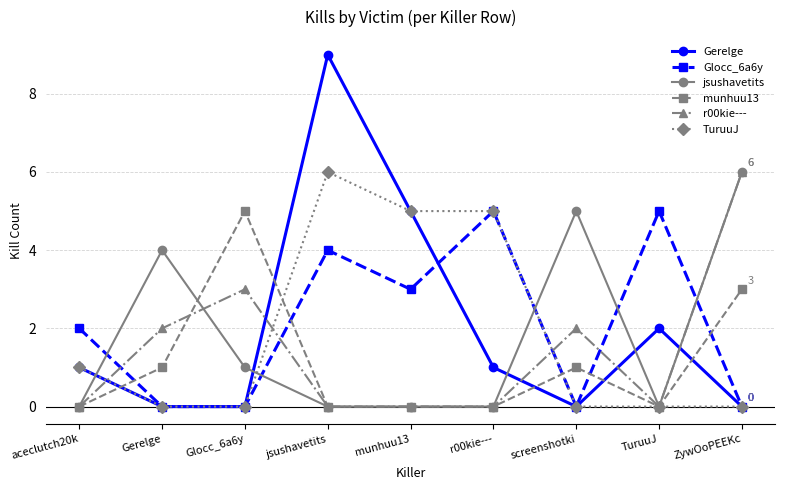

Is it true that r00kie--- equals 2 at Glocc_6a6y?

False